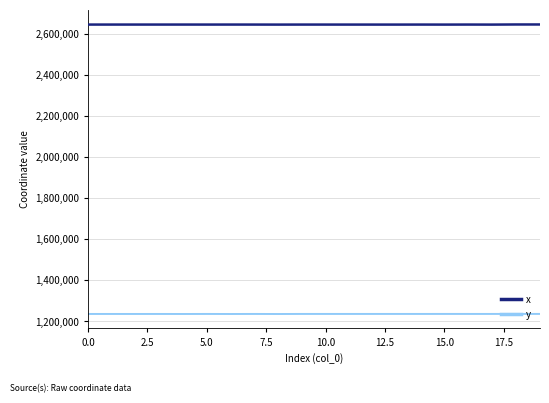

What is the maximum value for x?

2647511.7